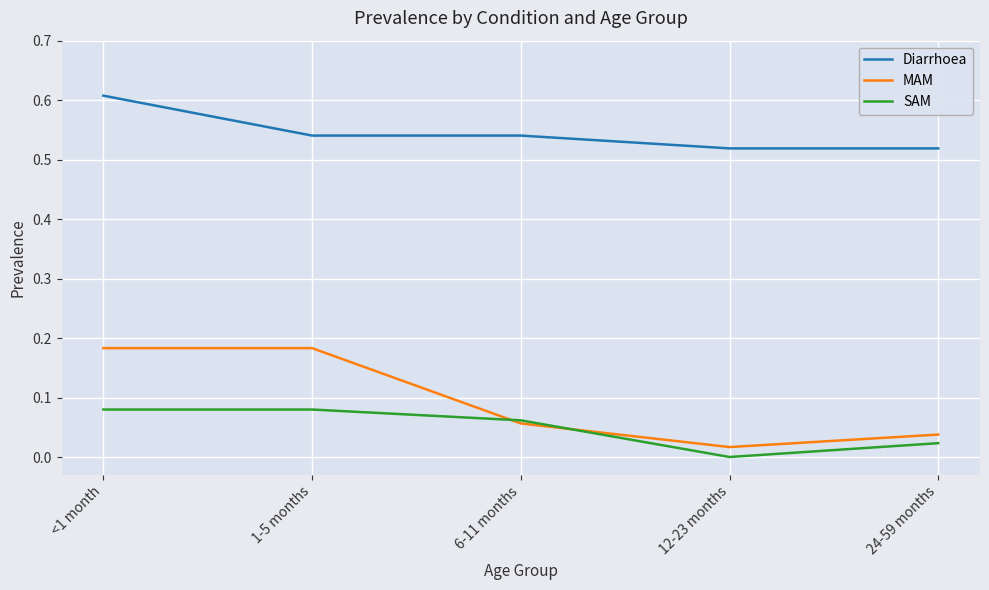

Which series has the largest total across all categories?

Diarrhoea